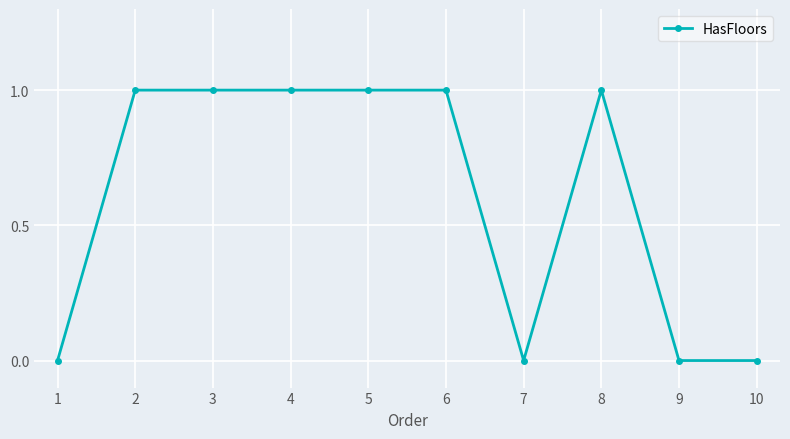

What is the greatest value displayed?

1